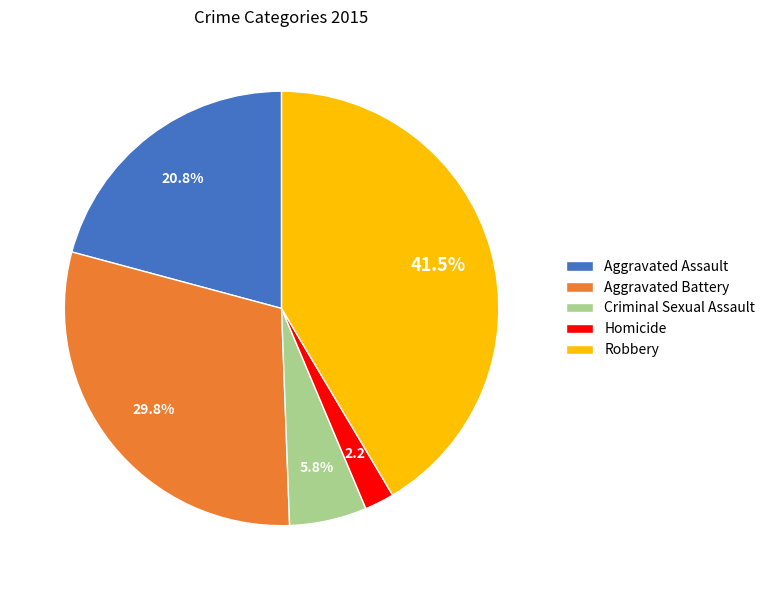

Which category has the biggest portion of the pie?

Robbery